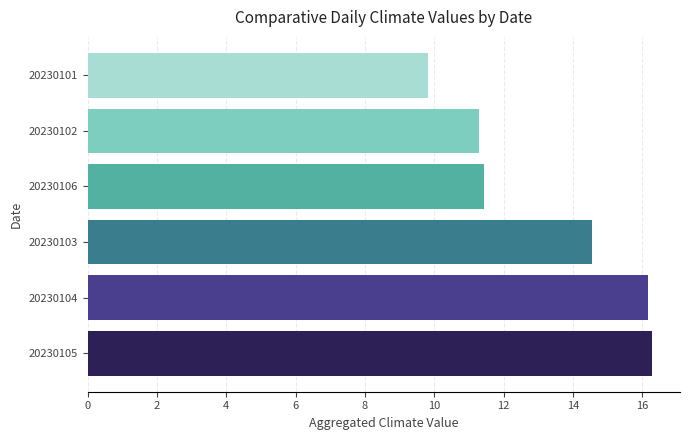

How many bars are there in total?

6